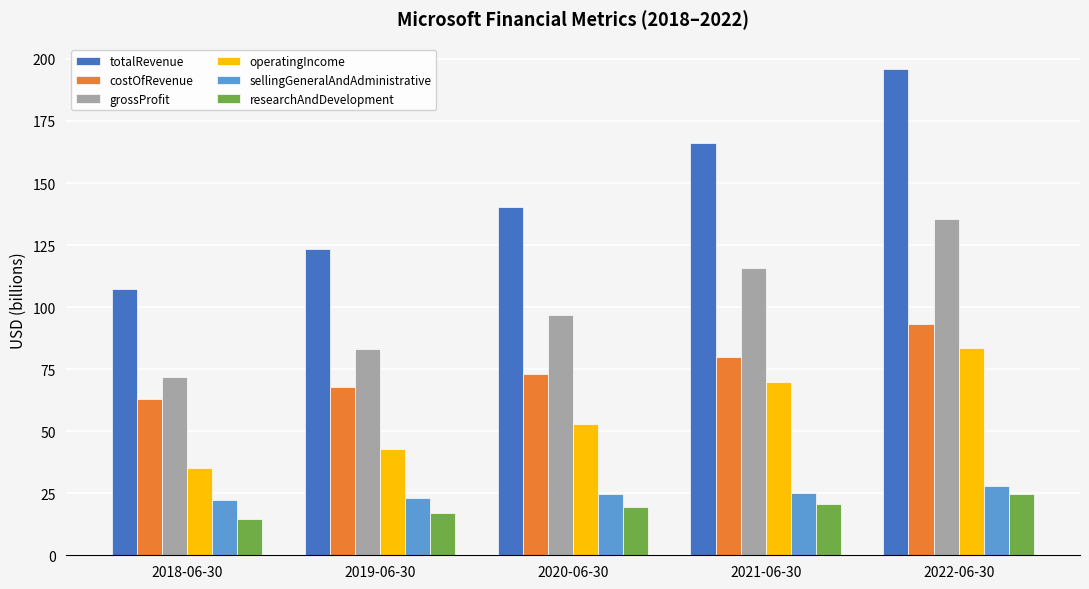

What is the label of the 4th bar from the right?

2019-06-30